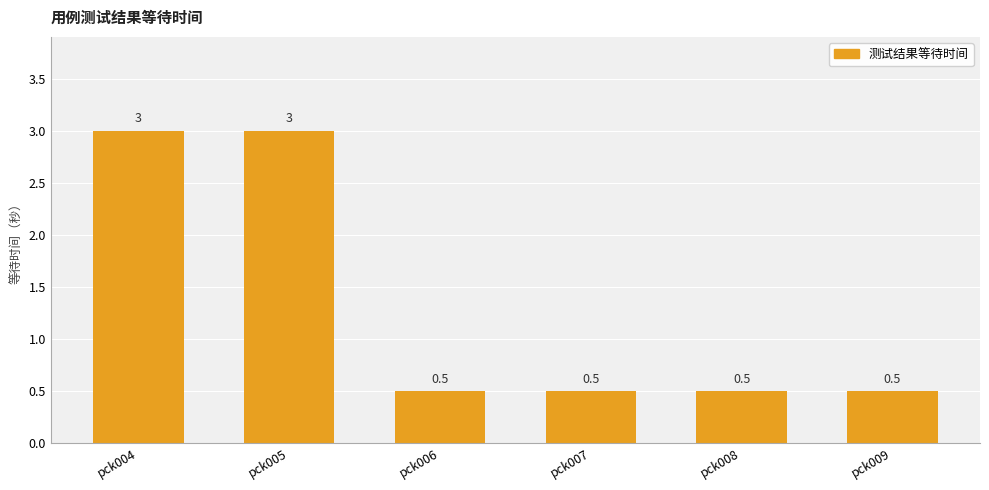

What is the value of the 3rd bar from the left?

0.5